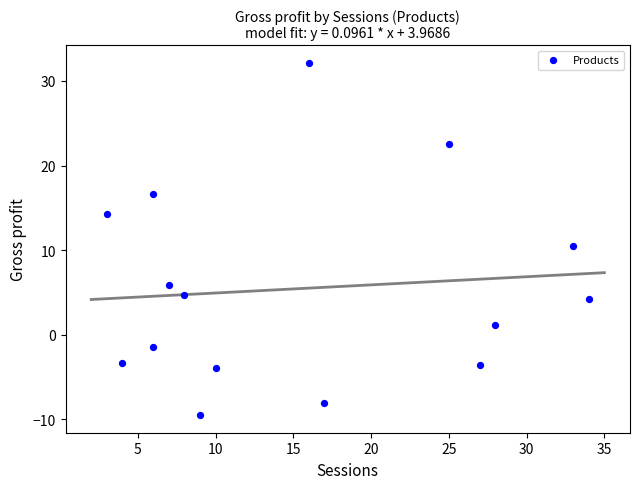

What is the range of X values (max minus min)?

31.0